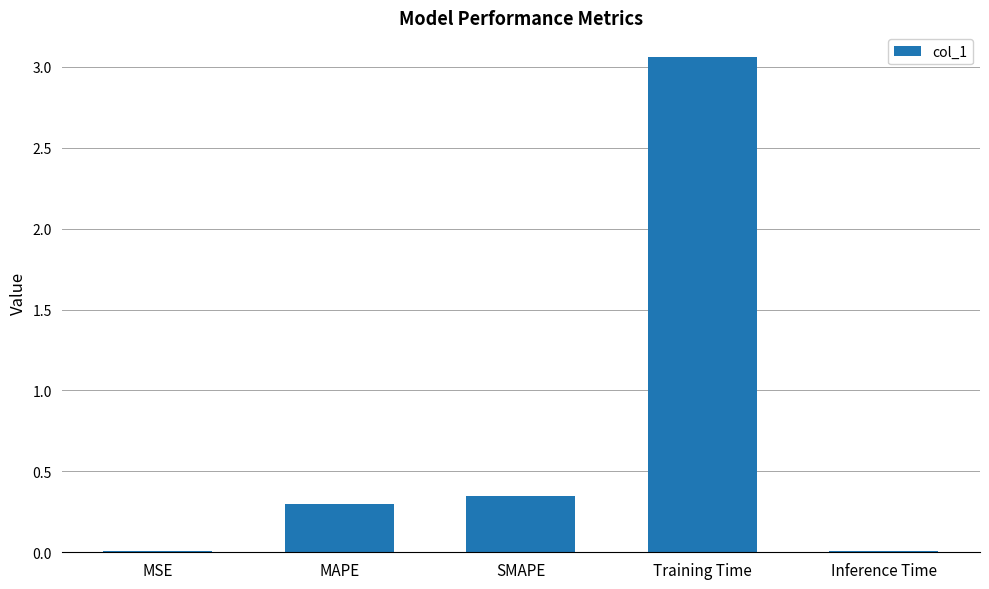

At which label is the value closest to 1?

SMAPE